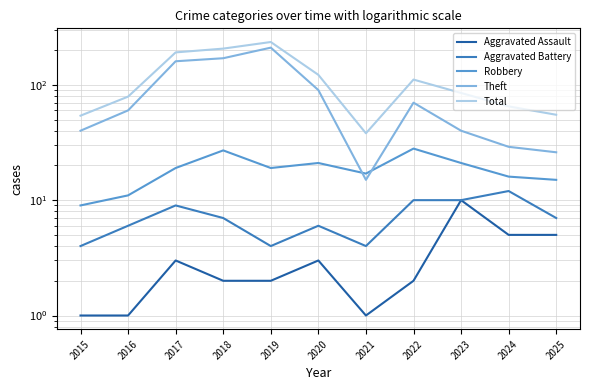

What is the maximum value for Aggravated Battery?

12